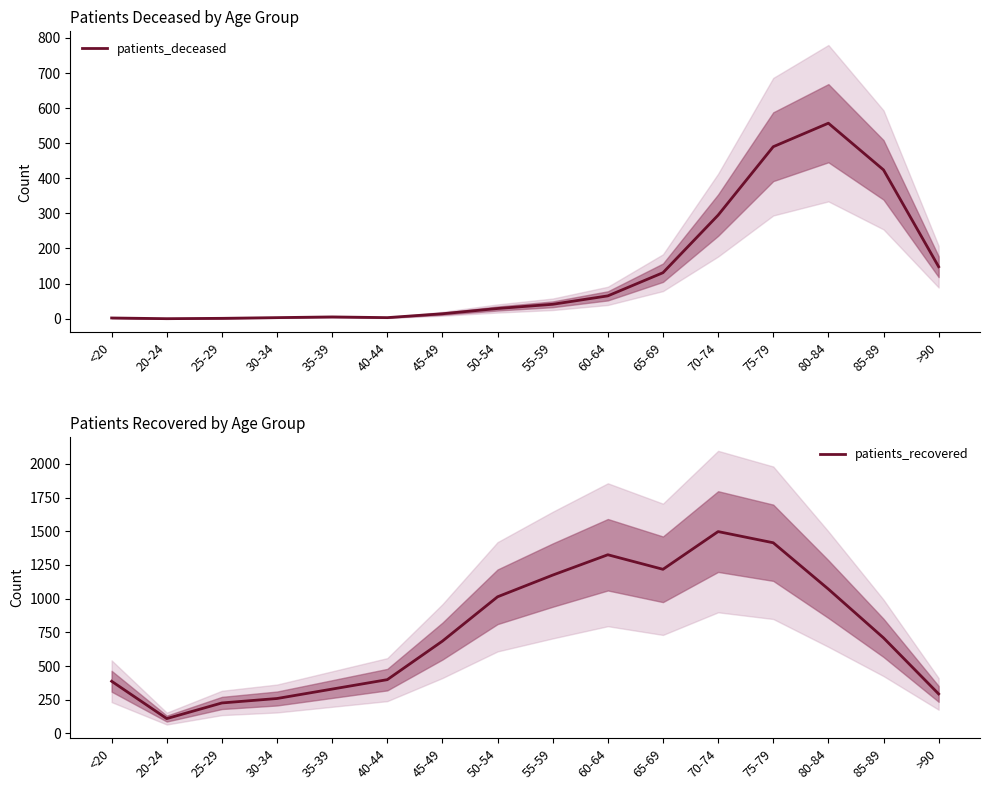

What is the difference between the maximum and minimum values in the patients_recovered series?

1388